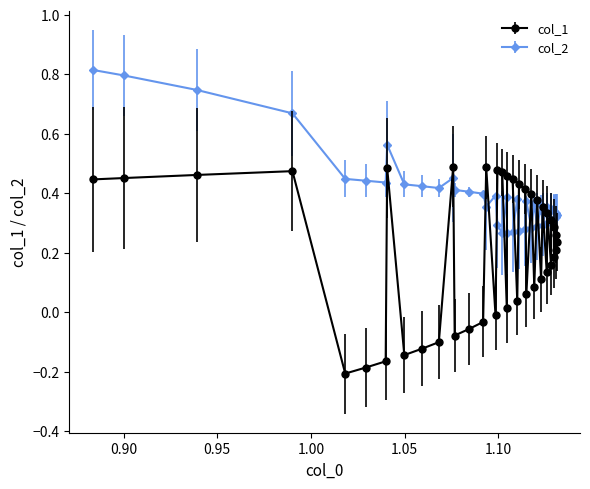

What are all the series names shown in the legend?

col_1, col_2